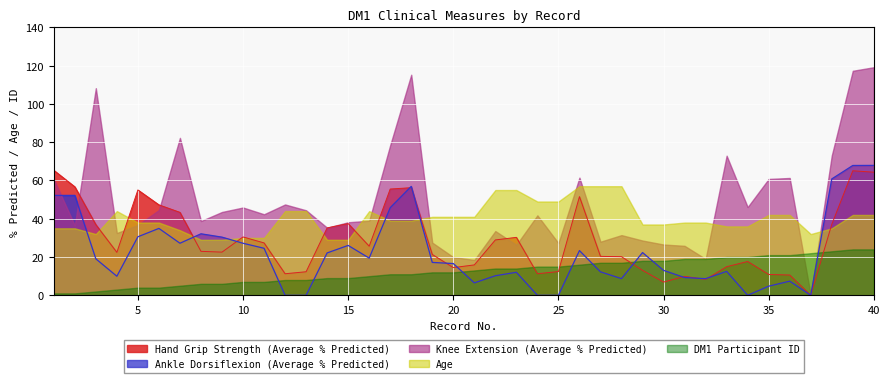

Which series has the widest spread of values?

Knee Extension (Average % Predicted)